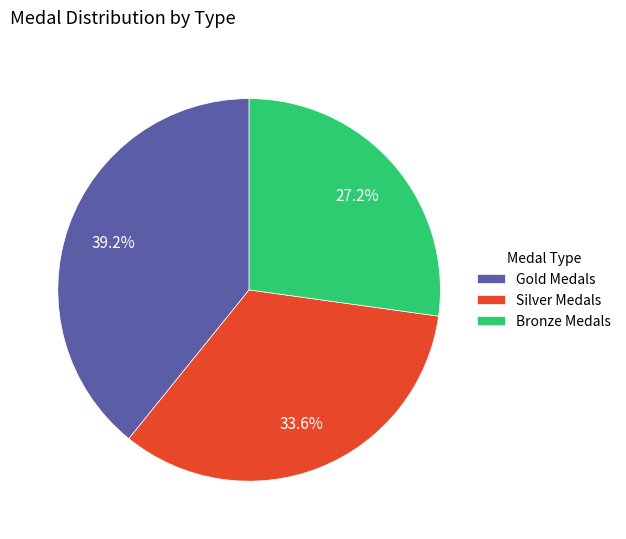

Rank the categories by value from lowest to highest.

Bronze Medals, Silver Medals, Gold Medals